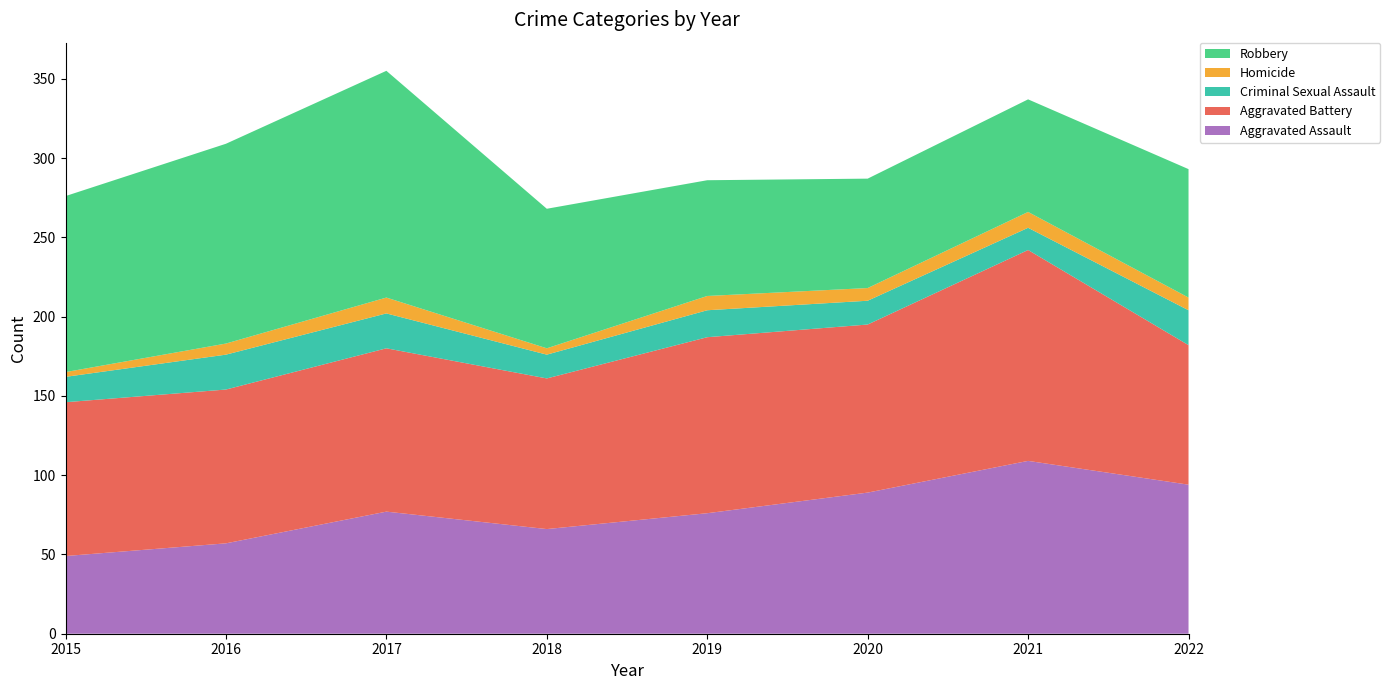

Reading right to left, what are all the values shown in this chart?

Aggravated Assault: 2022=94	2021=109	2020=89	2019=76	2018=66	2017=77	2016=57	2015=49
Aggravated Battery: 2022=88	2021=133	2020=106	2019=111	2018=95	2017=103	2016=97	2015=97
Criminal Sexual Assault: 2022=22	2021=14	2020=15	2019=17	2018=15	2017=22	2016=22	2015=16
Homicide: 2022=8	2021=10	2020=8	2019=9	2018=4	2017=10	2016=7	2015=3
Robbery: 2022=81	2021=71	2020=69	2019=73	2018=88	2017=143	2016=126	2015=111